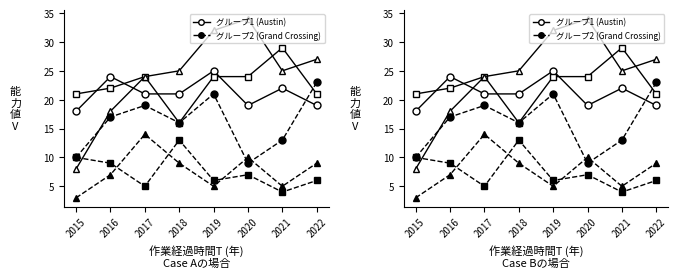

True or false: グループ2 (Grand Crossing) has a value of 26 at 2016.

False